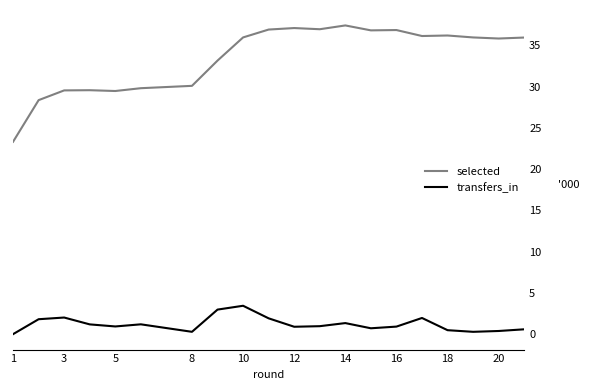

True or false: selected and transfers_in intersect in this chart.

False